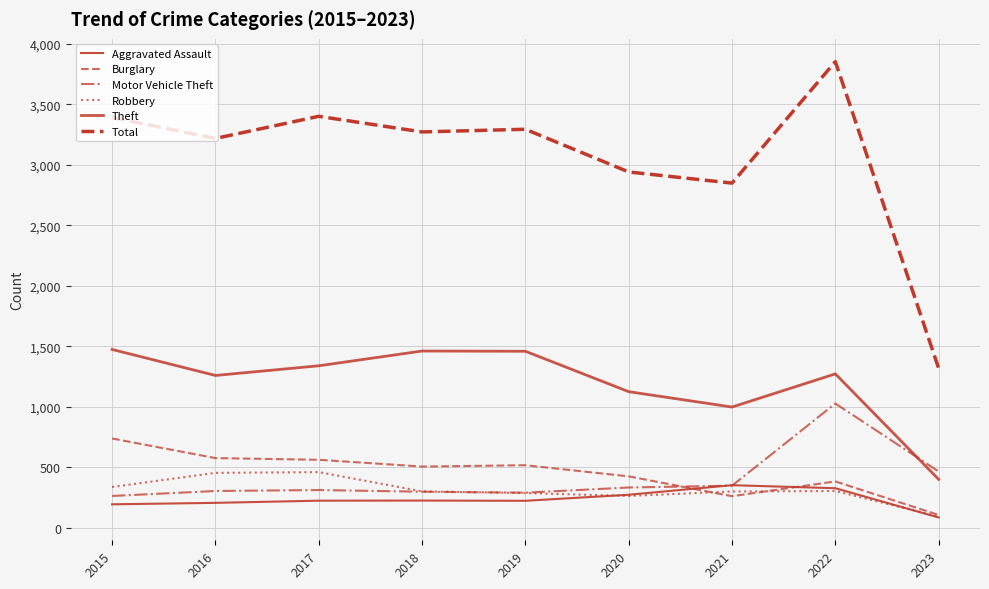

How many lines are shown in the chart?

6